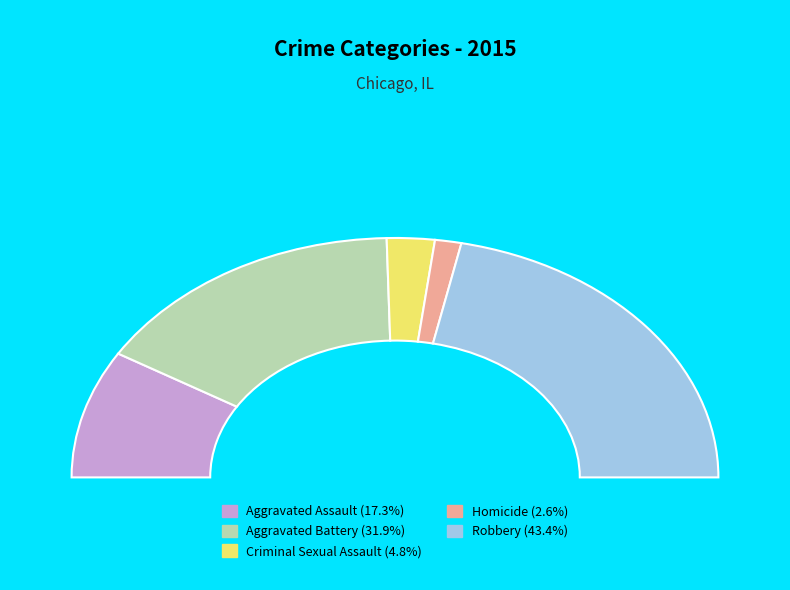

How many segments does this pie chart have?

5